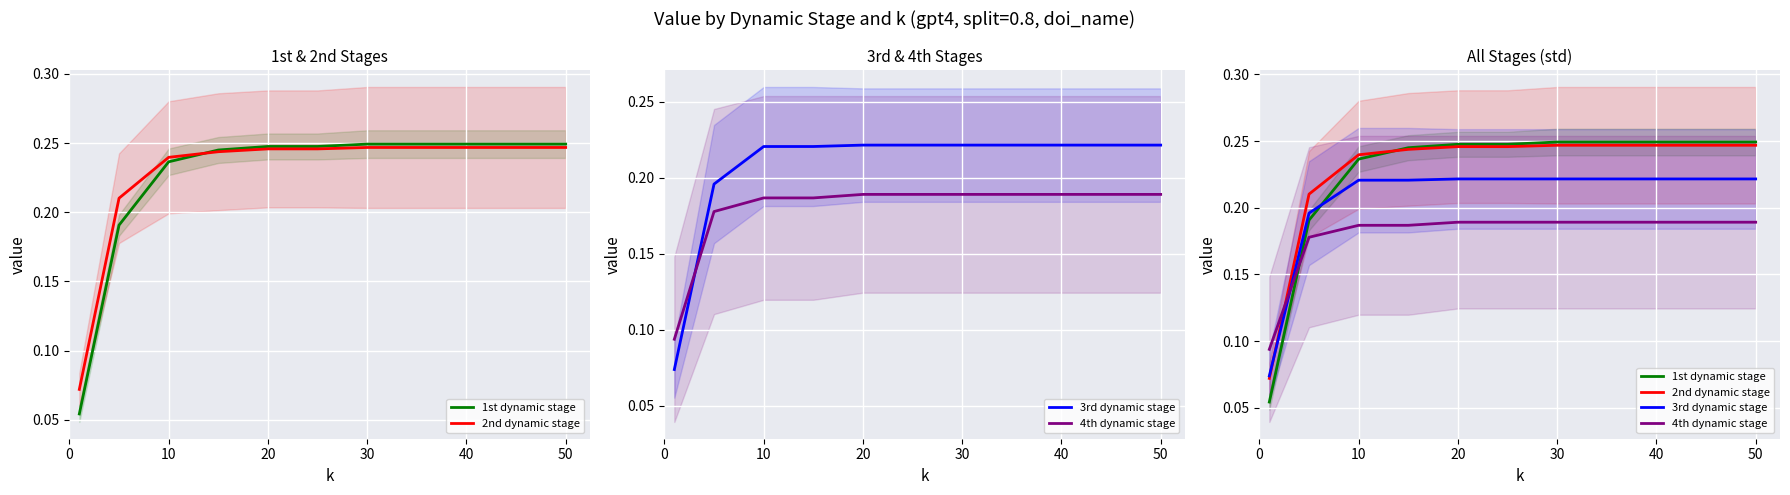

After their last crossing, which series has the higher values: 1st dynamic stage or 3rd dynamic stage?

1st dynamic stage